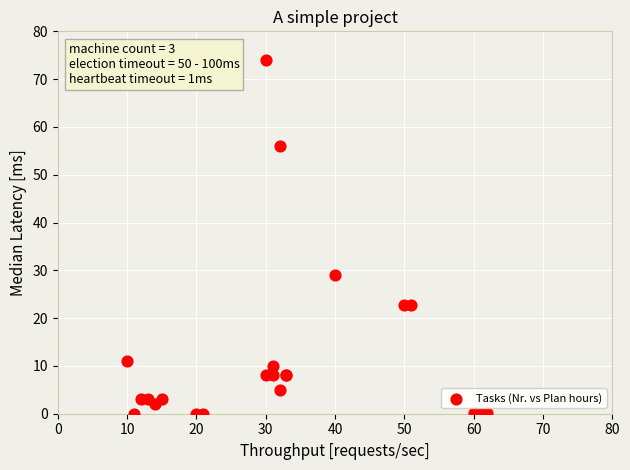

What Y value in the scatter plot is closest to 37?

29.0